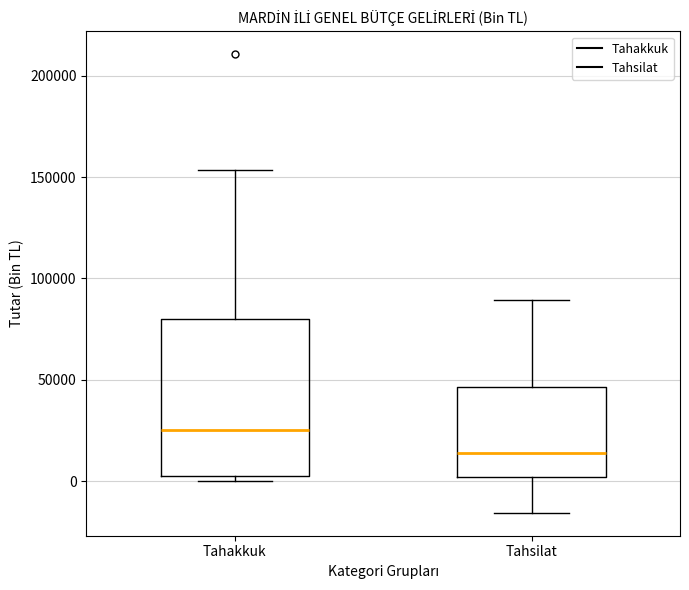

Where is the upper edge of the box for Tahsilat on the y-axis? The values are not printed on the chart, so give them approximately, as read against the axis.

45000